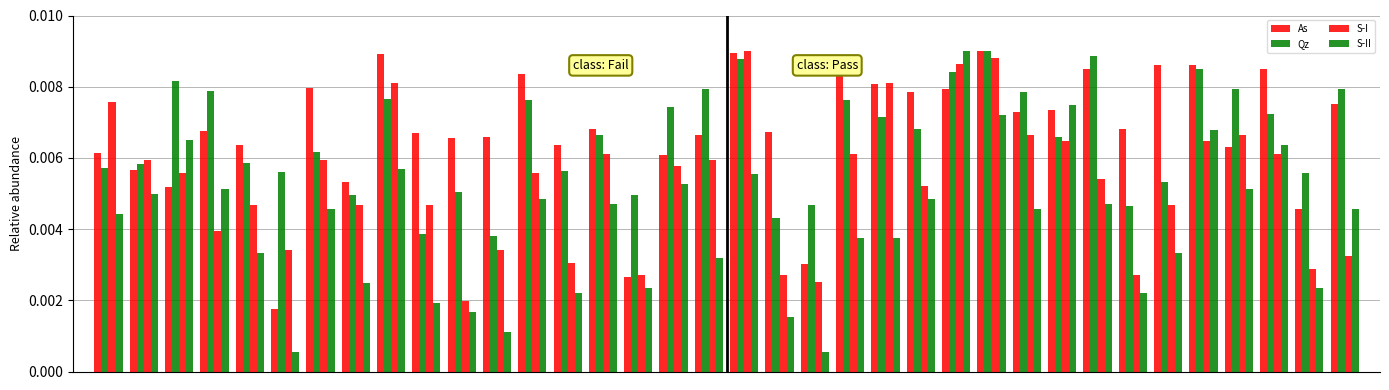

How many bars are there in each group?

4